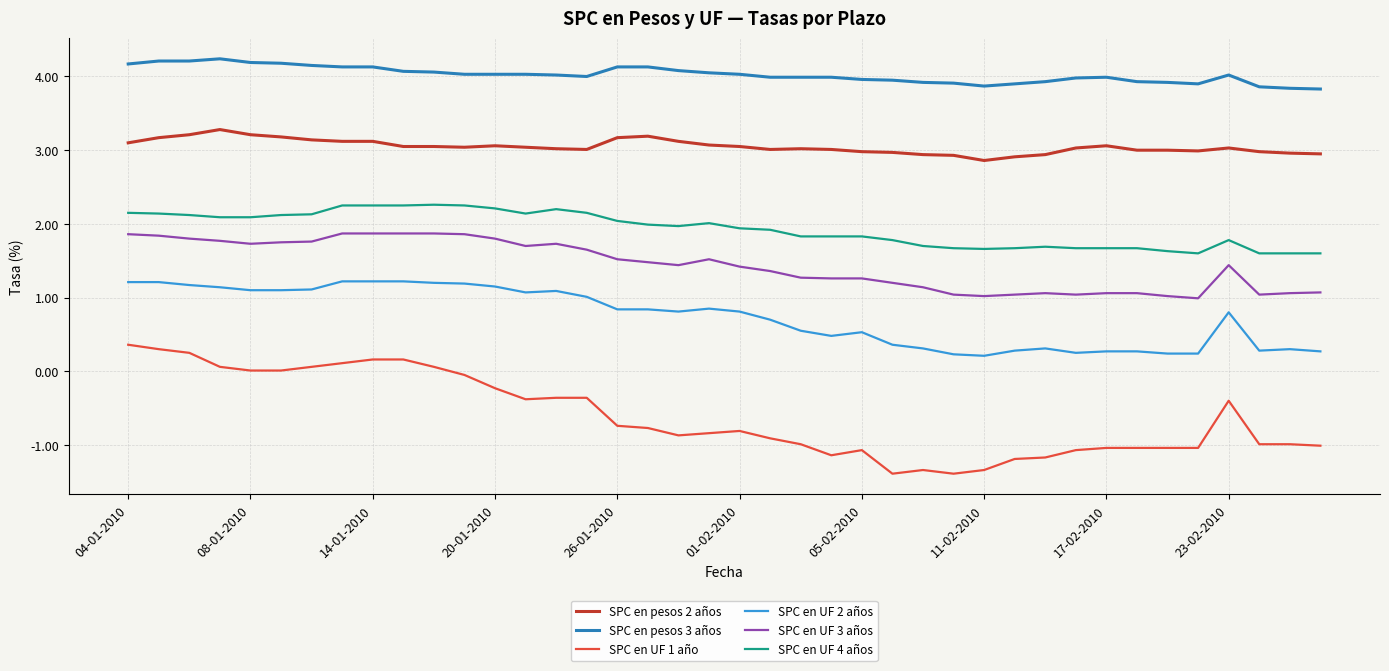

List the series in order of their peak value, highest first.

SPC en pesos 3 años, SPC en pesos 2 años, SPC en UF 4 años, SPC en UF 3 años, SPC en UF 2 años, SPC en UF 1 año